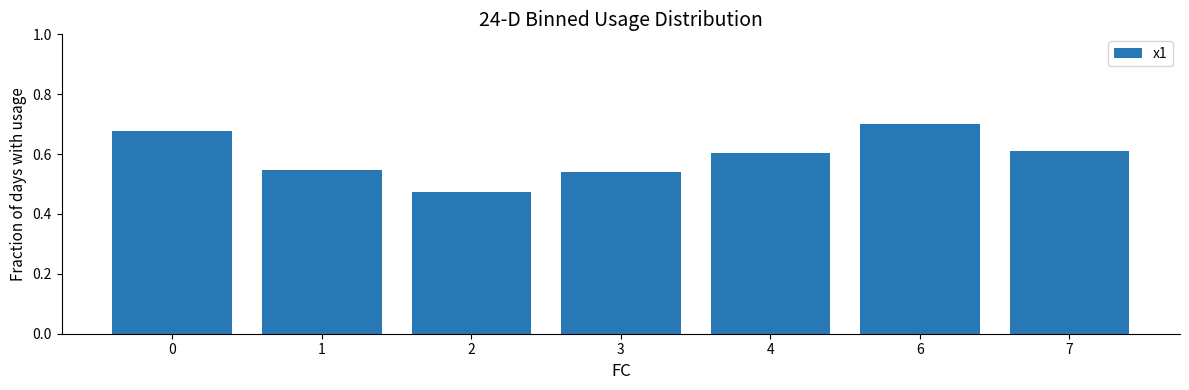

True or false: the data shows 0.8 at 3.

False